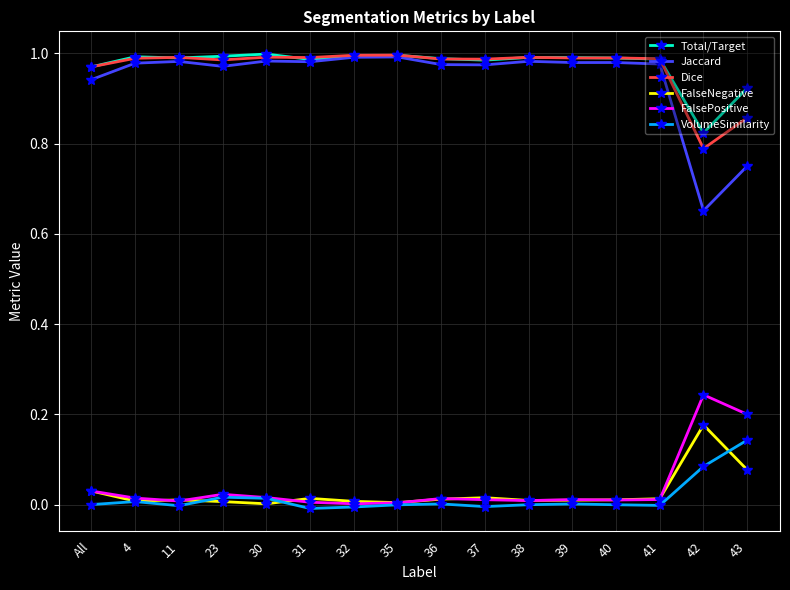

What is the label of the 12th point from the right?

30